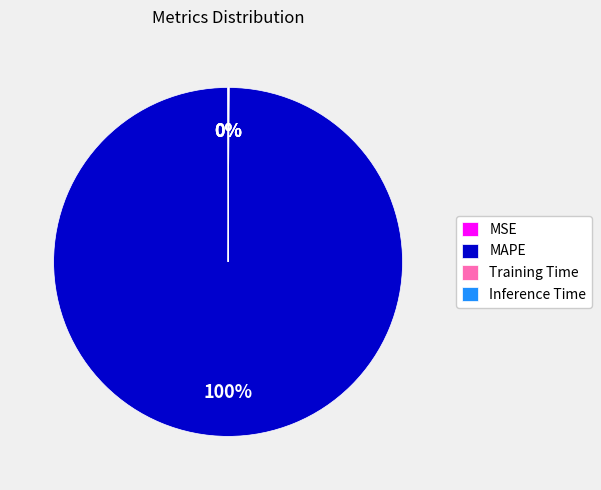

To the nearest percent, what is the difference between the largest and smallest slice percentages?

100%